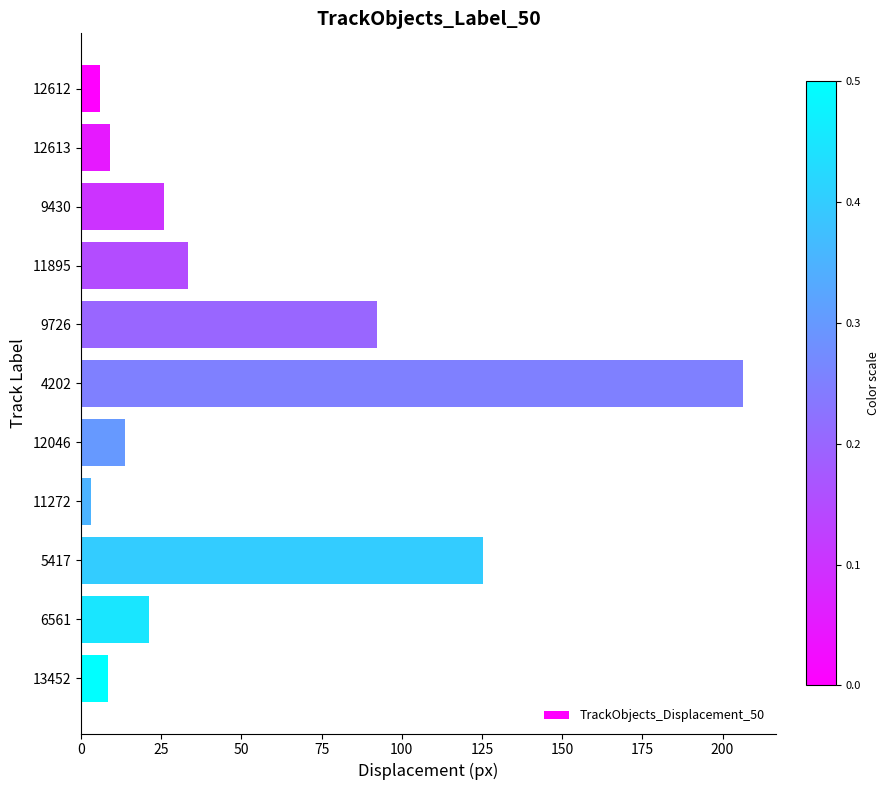

What is the smallest value displayed?

3.1